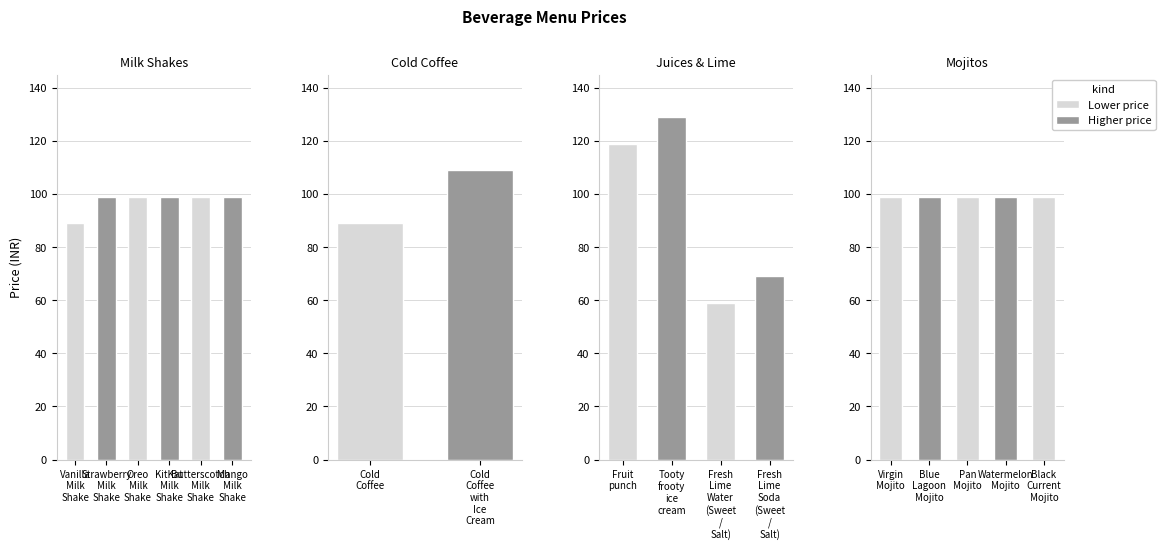

Approximately how many times larger is the value at Tooty frooty ice cream compared to Cold Coffee?

1.4